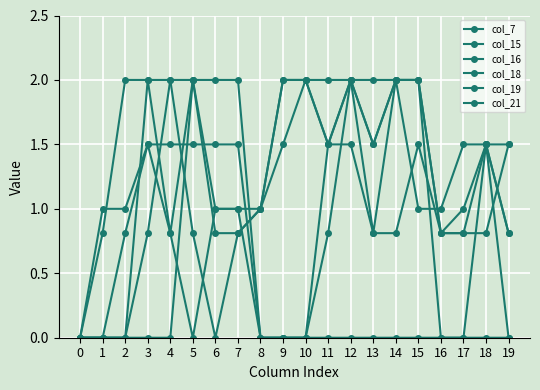

What is the value of the col_21 point at the 12th from the left?

2.0